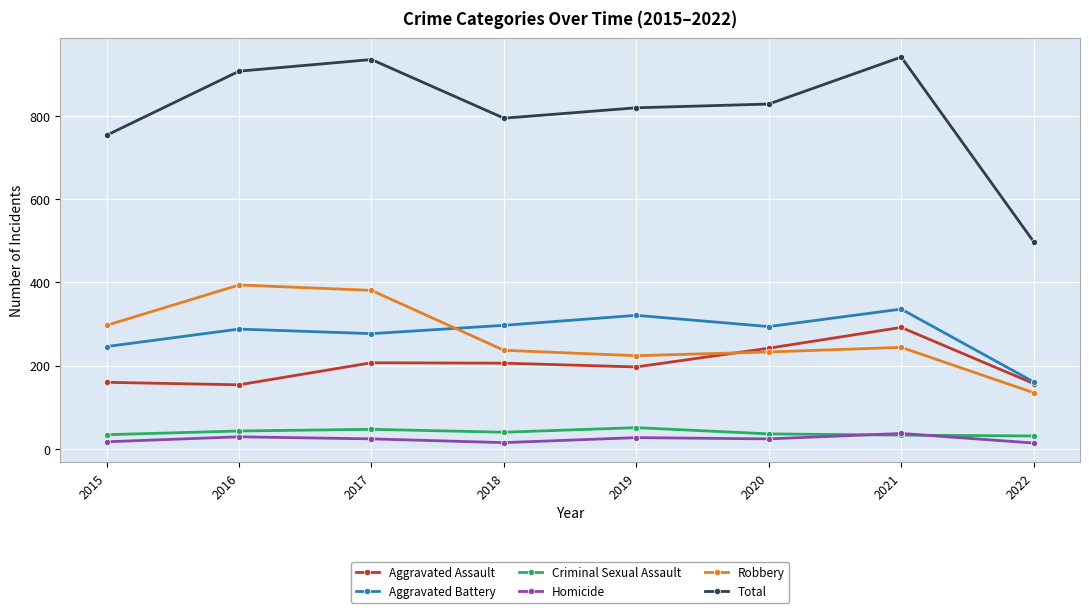

True or false: Robbery has a value of 492 at 2015.

False